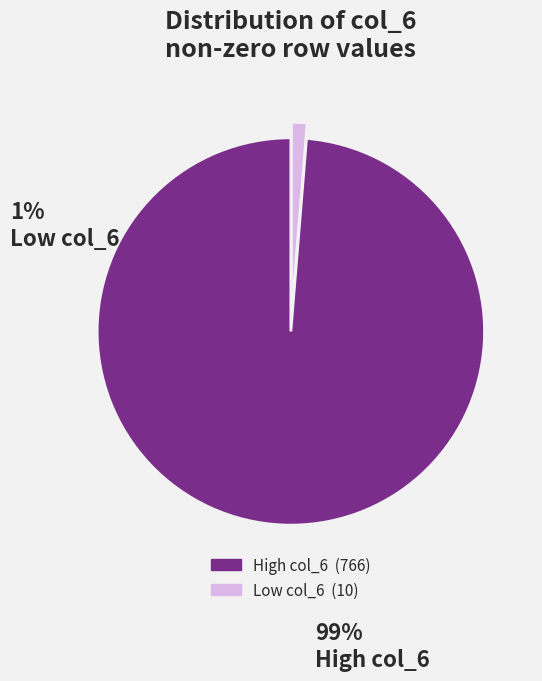

Does any single category account for the majority?

Yes